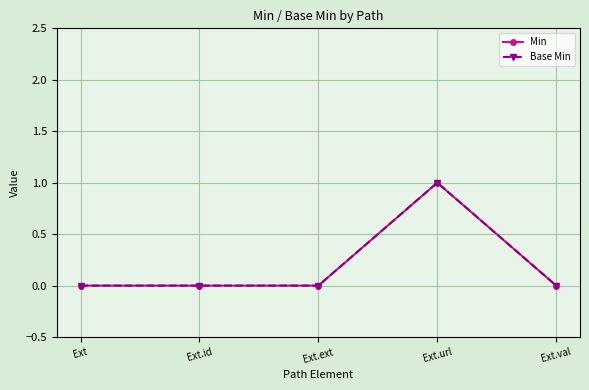

Does the chart have visible grid lines?

Yes